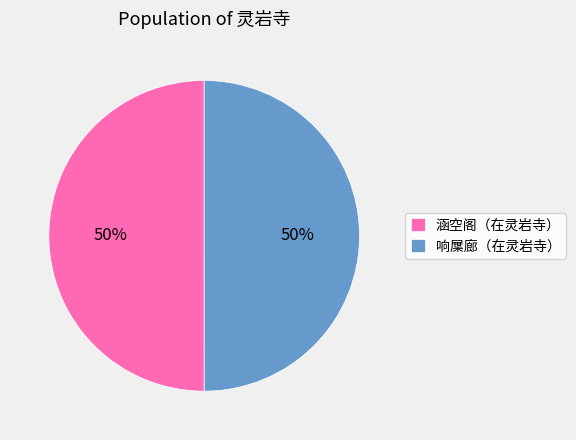

To the nearest percent, what is the combined percentage of 涵空阁（在灵岩寺） and 响屟廊（在灵岩寺）?

100%